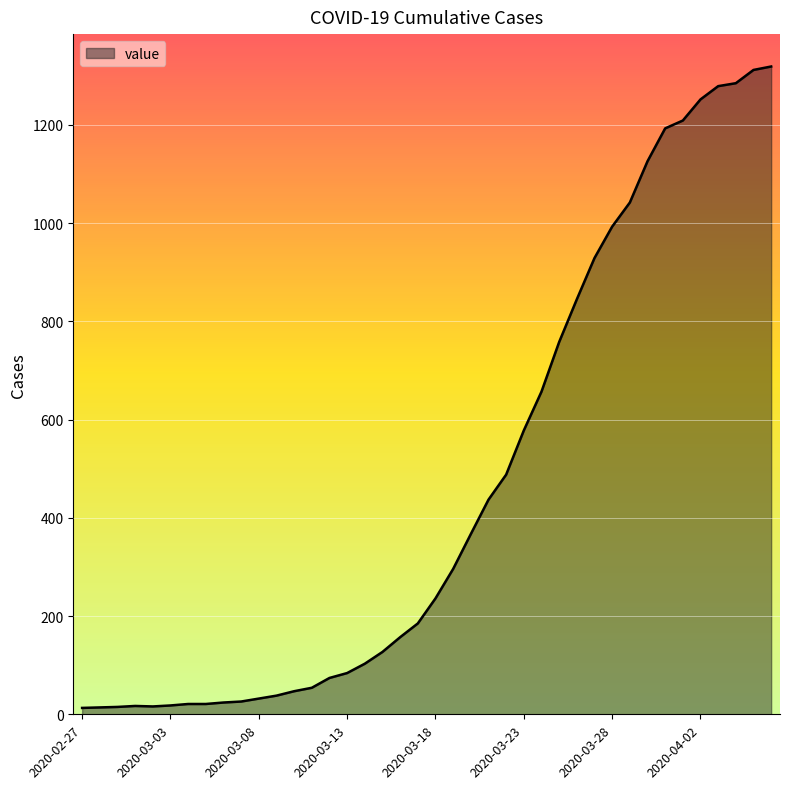

What is the difference between the maximum and minimum values?

1306